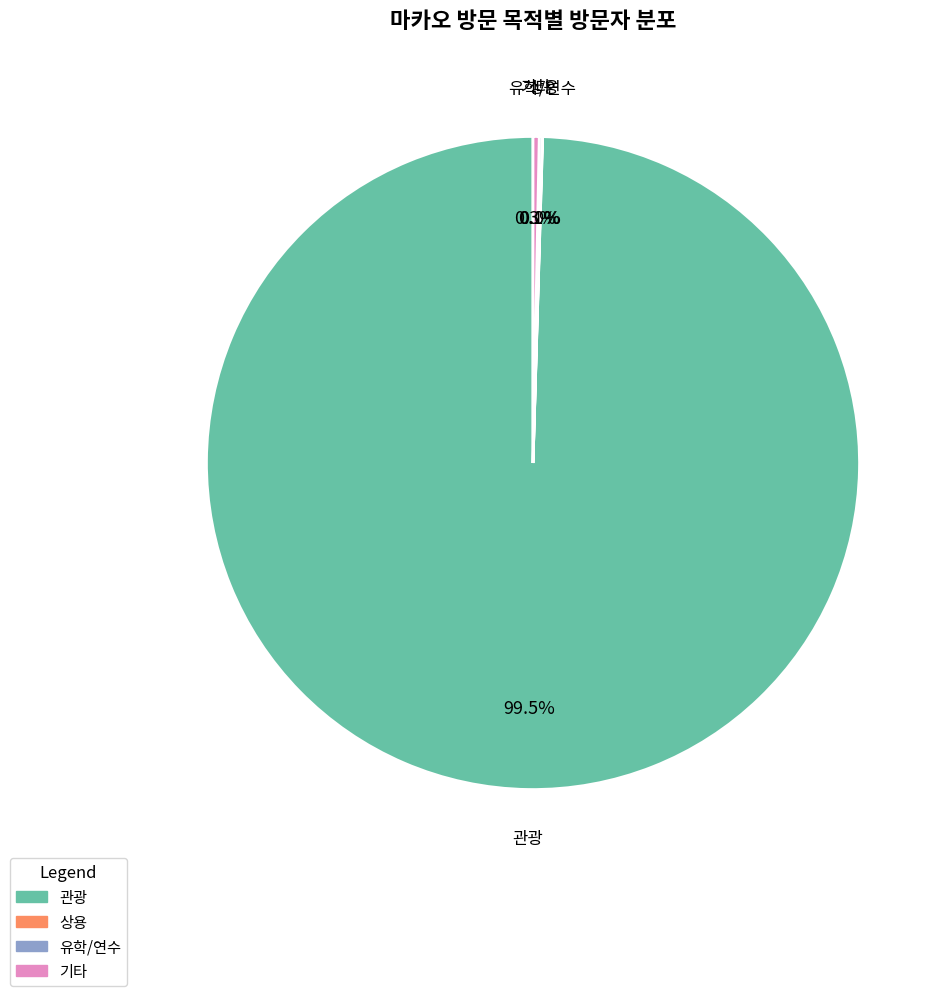

Is there any slice that represents more than half of the pie?

Yes